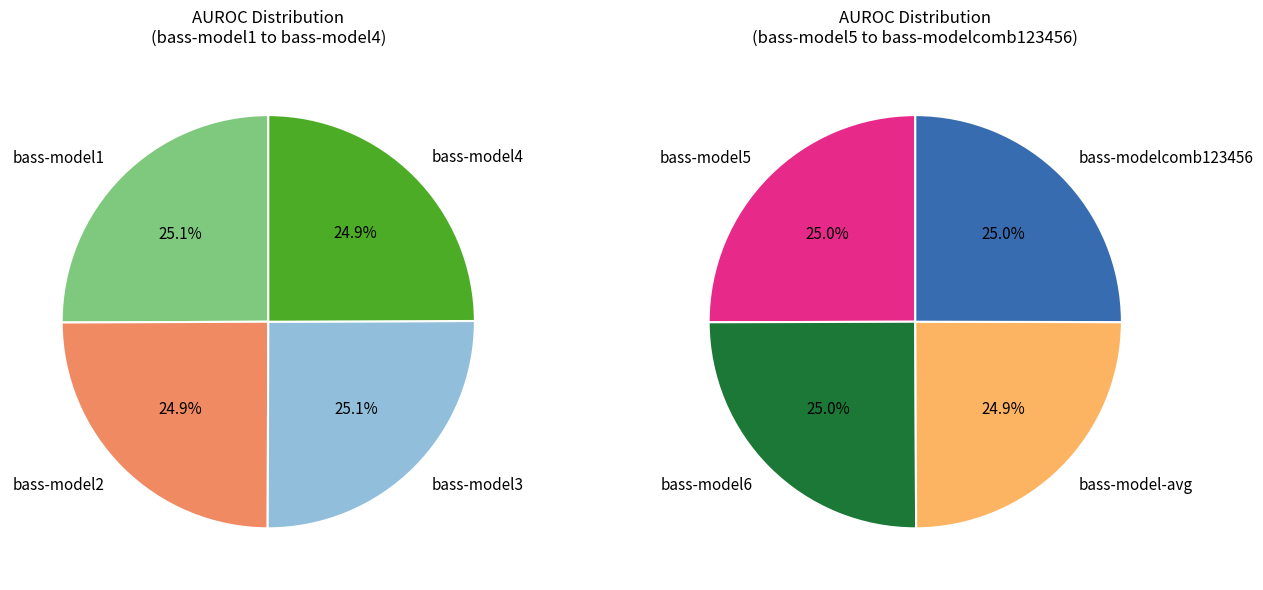

Between bass-model1 and bass-model4, which is larger?

bass-model1